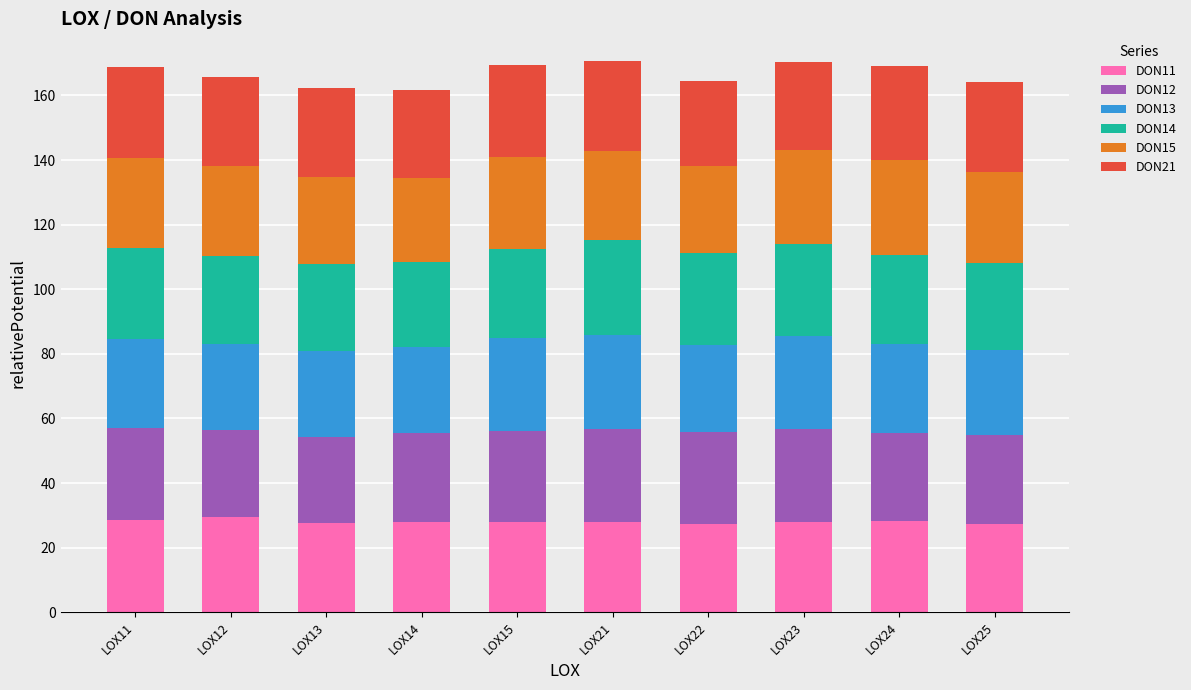

What is the highest value of the DON11 series?

29.6